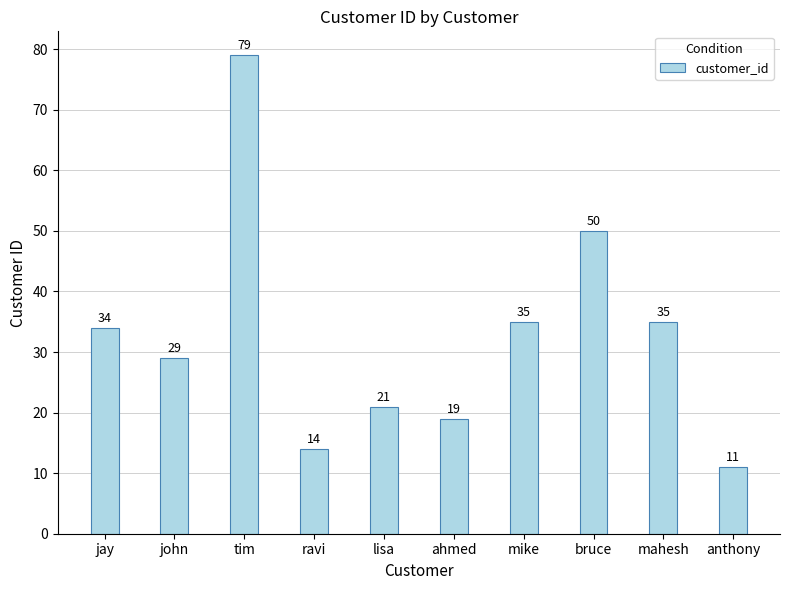

Are the bars horizontal?

No